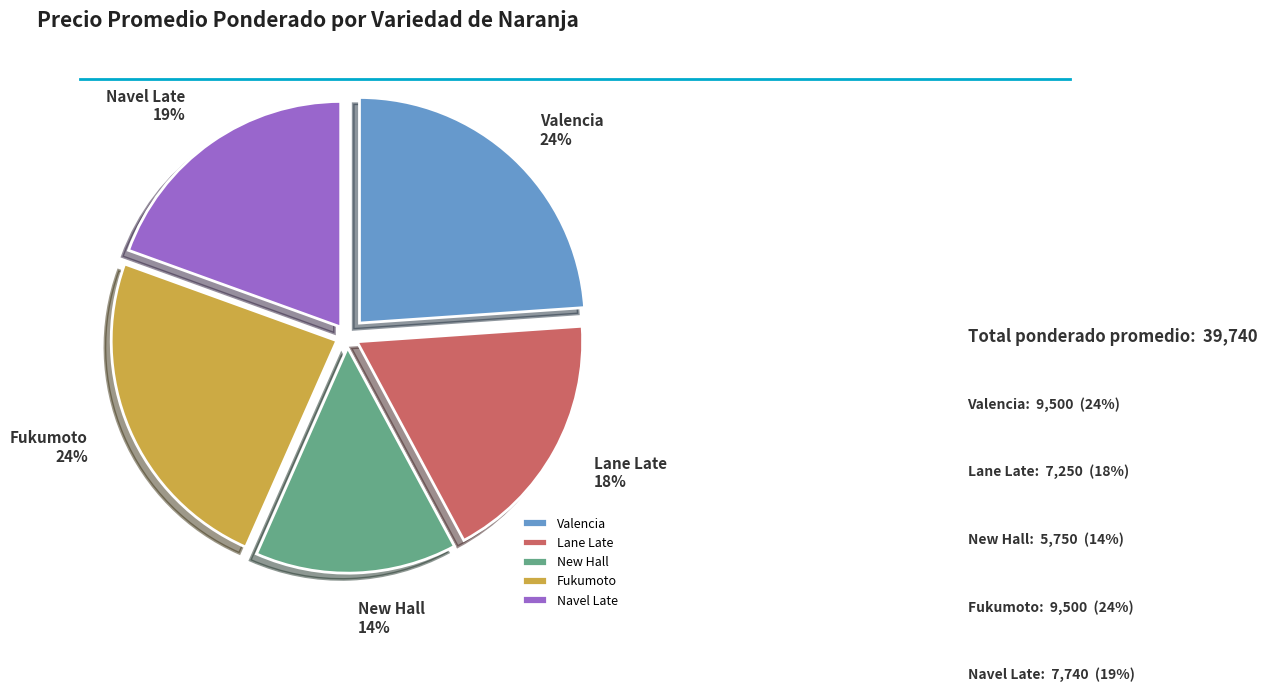

Between Navel Late and New Hall, which is larger?

Navel Late